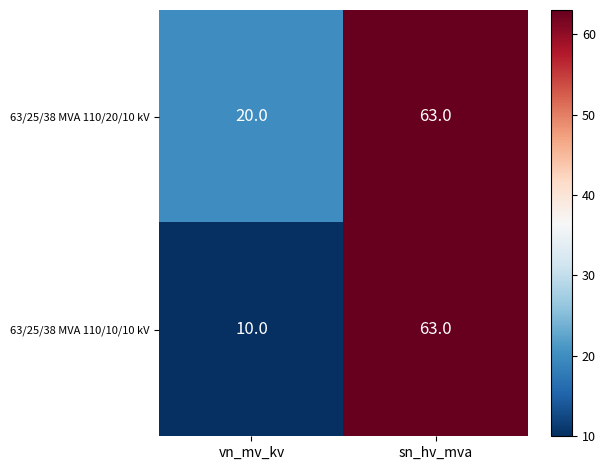

Reading left to right, what are all the values shown in this chart?

63/25/38 MVA 110/20/10 kV: vn_mv_kv=20	sn_hv_mva=63
63/25/38 MVA 110/10/10 kV: vn_mv_kv=10	sn_hv_mva=63